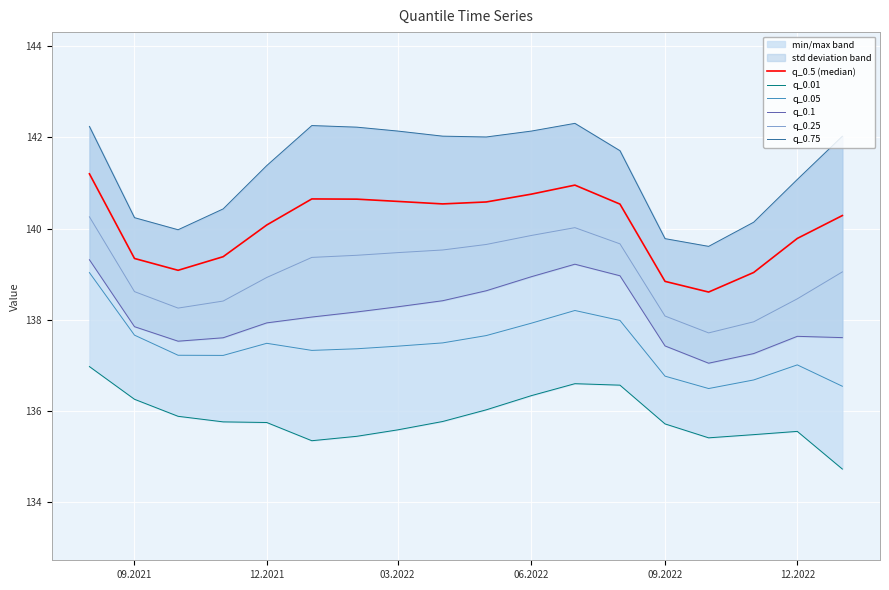

Reading left to right, extract all data points from this chart.

q_0.5 (median): 141.2	139.3	139.1	139.4	140.1	140.7	140.6	140.6	140.5	140.6	140.8	141.0	140.5	138.8	138.6	139.0	139.8	140.3
q_0.01: 137.0	136.3	135.9	135.8	135.8	135.4	135.5	135.6	135.8	136.0	136.3	136.6	136.6	135.7	135.4	135.5	135.6	134.7
q_0.05: 139.0	137.7	137.2	137.2	137.5	137.3	137.4	137.4	137.5	137.7	137.9	138.2	138.0	136.8	136.5	136.7	137.0	136.5
q_0.1: 139.3	137.9	137.5	137.6	137.9	138.1	138.2	138.3	138.4	138.6	138.9	139.2	139.0	137.4	137.1	137.3	137.6	137.6
q_0.25: 140.3	138.6	138.3	138.4	138.9	139.4	139.4	139.5	139.5	139.7	139.9	140.0	139.7	138.1	137.7	138.0	138.5	139.1
q_0.75: 142.2	140.2	140.0	140.4	141.4	142.3	142.2	142.1	142.0	142.0	142.1	142.3	141.7	139.8	139.6	140.1	141.1	142.0